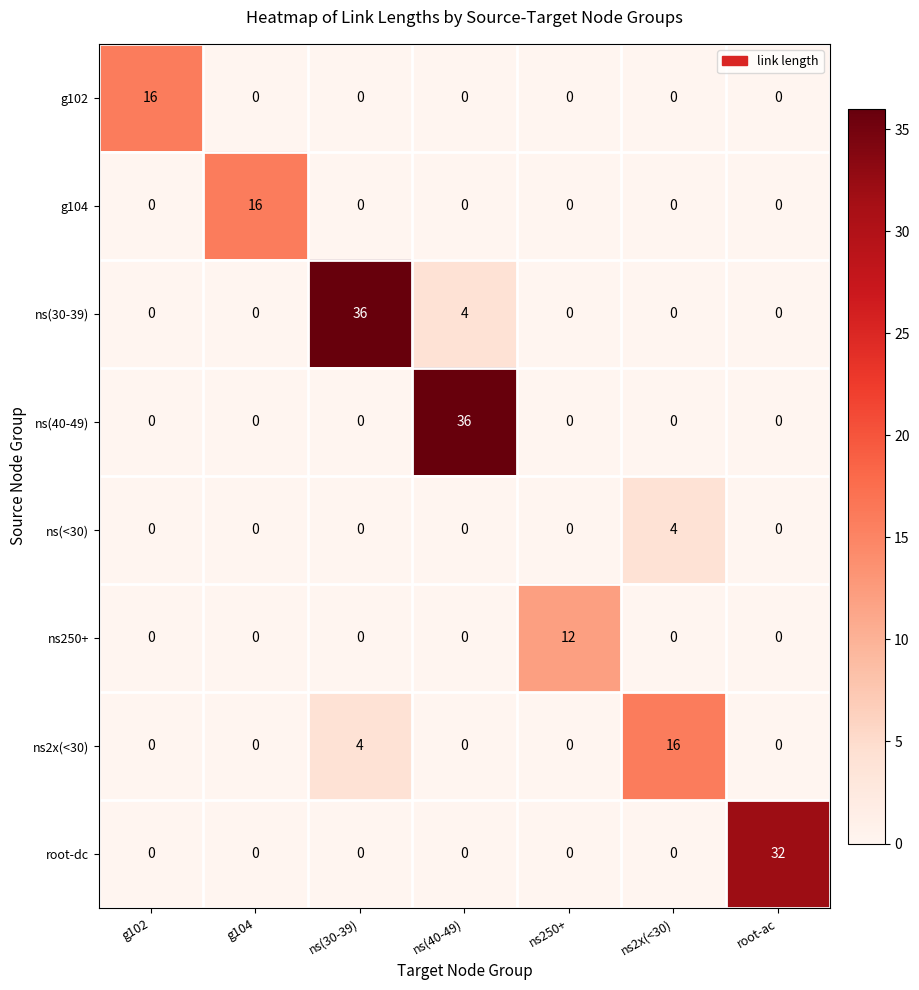

At which label does ns(40-49) reach its peak?

ns(40-49)